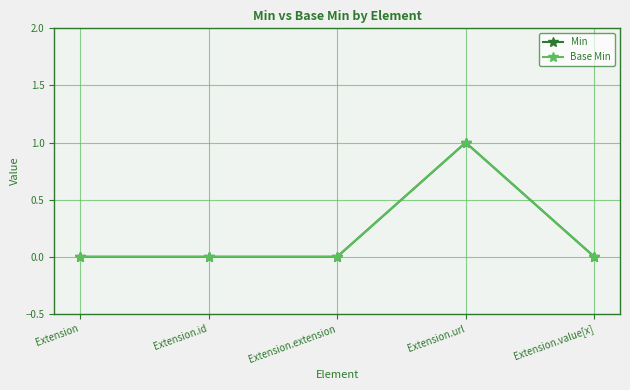

Rank the series at Extension from highest to lowest value.

Min, Base Min